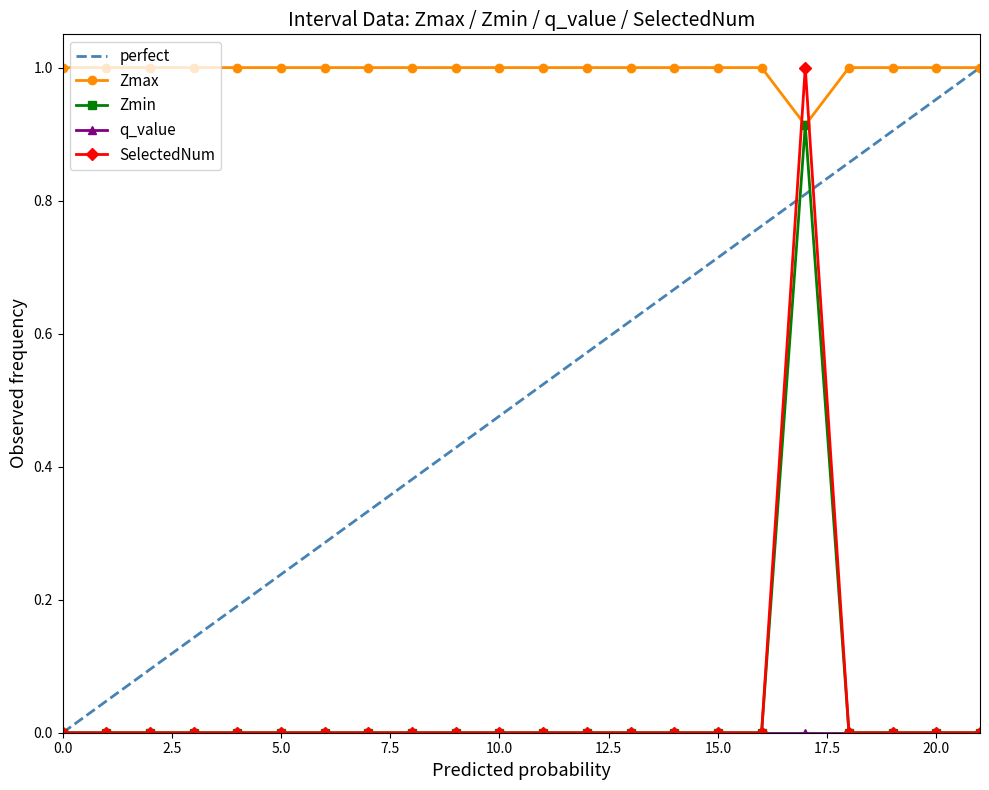

What is the maximum value shown in the chart?

1.0